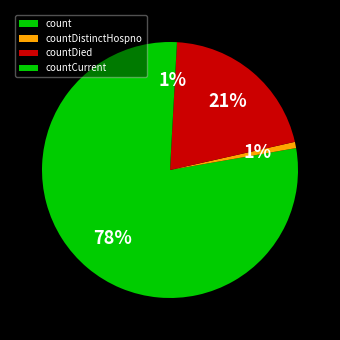

Combined, do countCurrent and countDied account for over 50%?

No